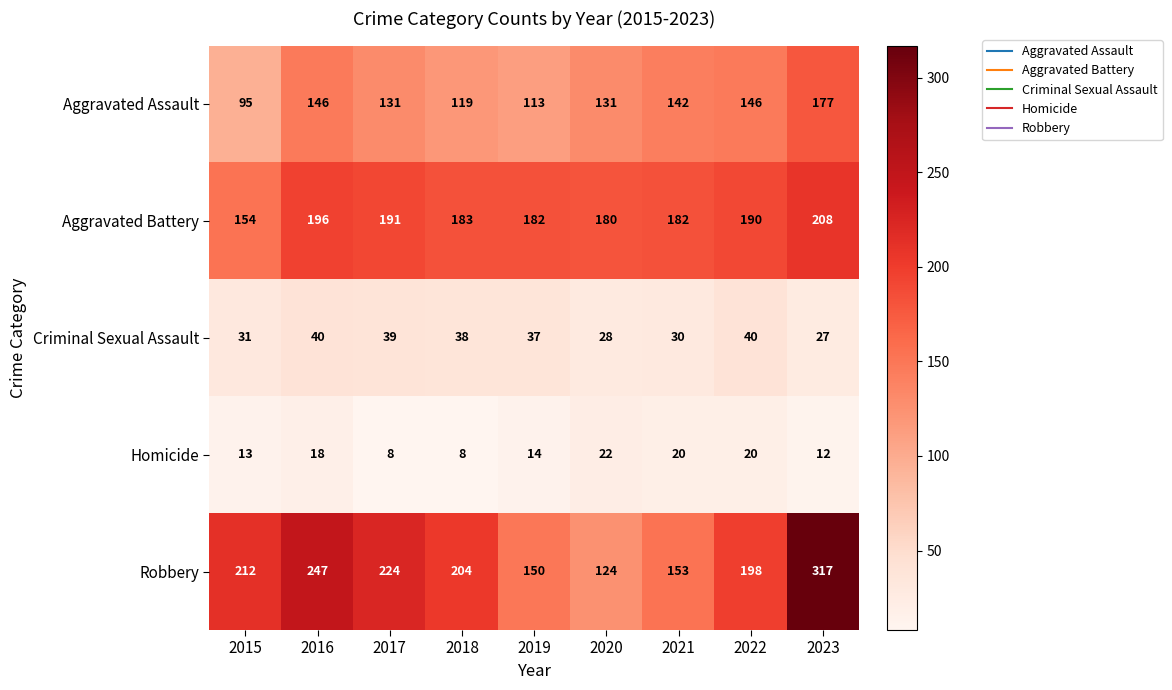

What is the difference between the maximum and minimum values in the Criminal Sexual Assault series?

13